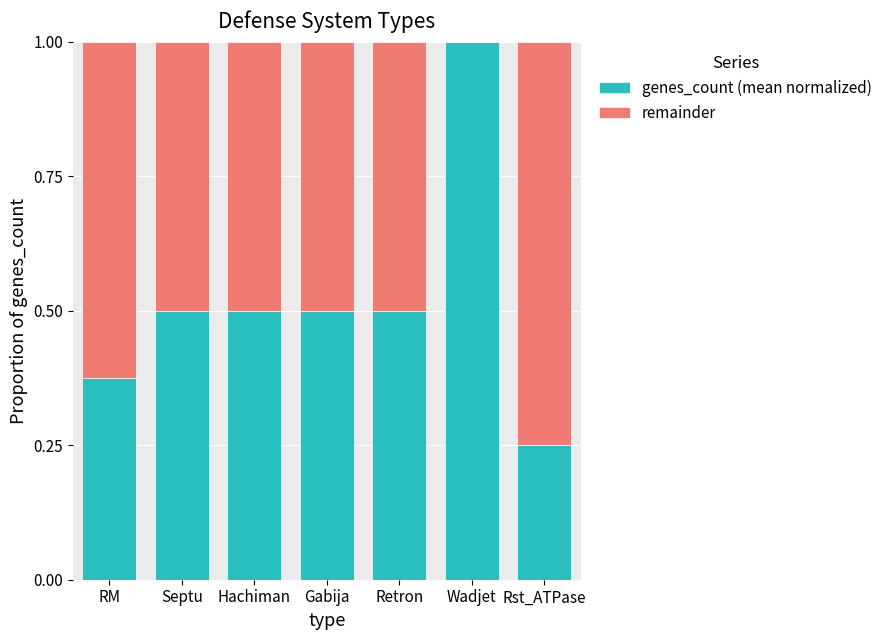

What is the total value across all series at RM?

1.0